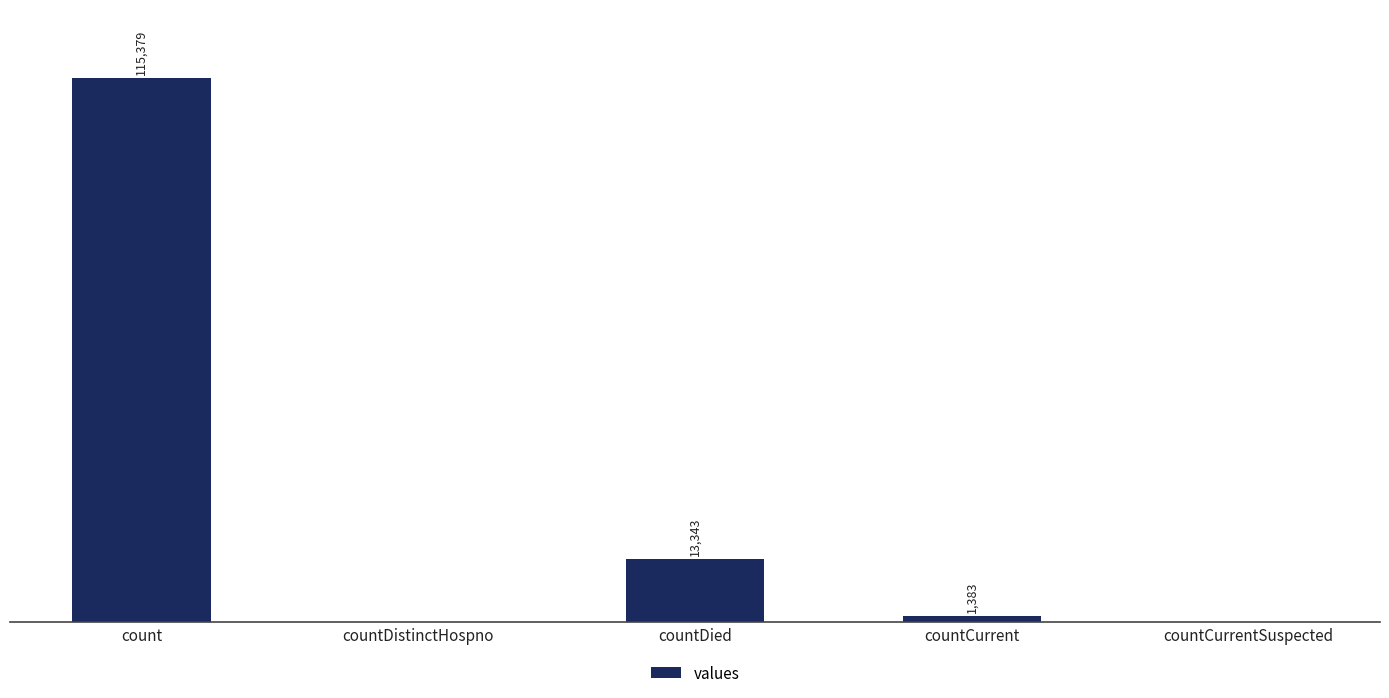

Between countDied and count, which is larger?

count